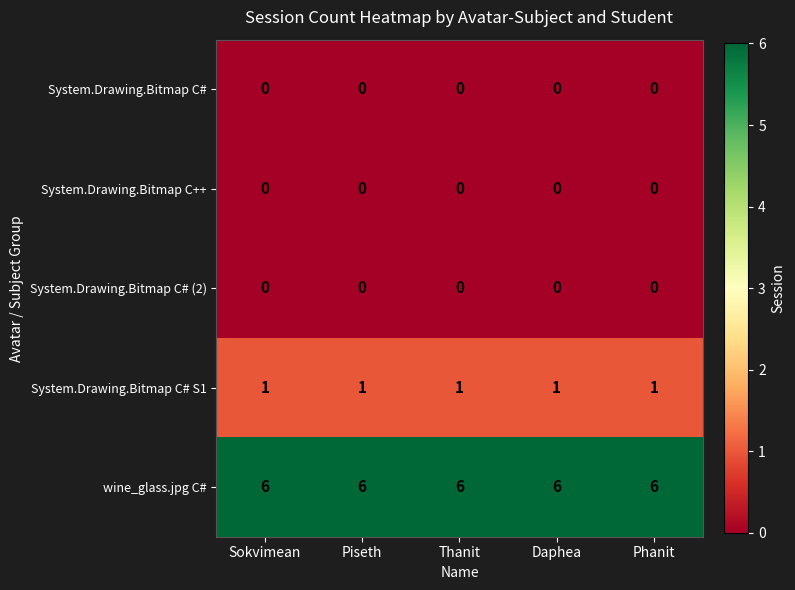

Is the value of System.Drawing.Bitmap C++ at Piseth greater than the value of System.Drawing.Bitmap C# S1 at Thanit?

No